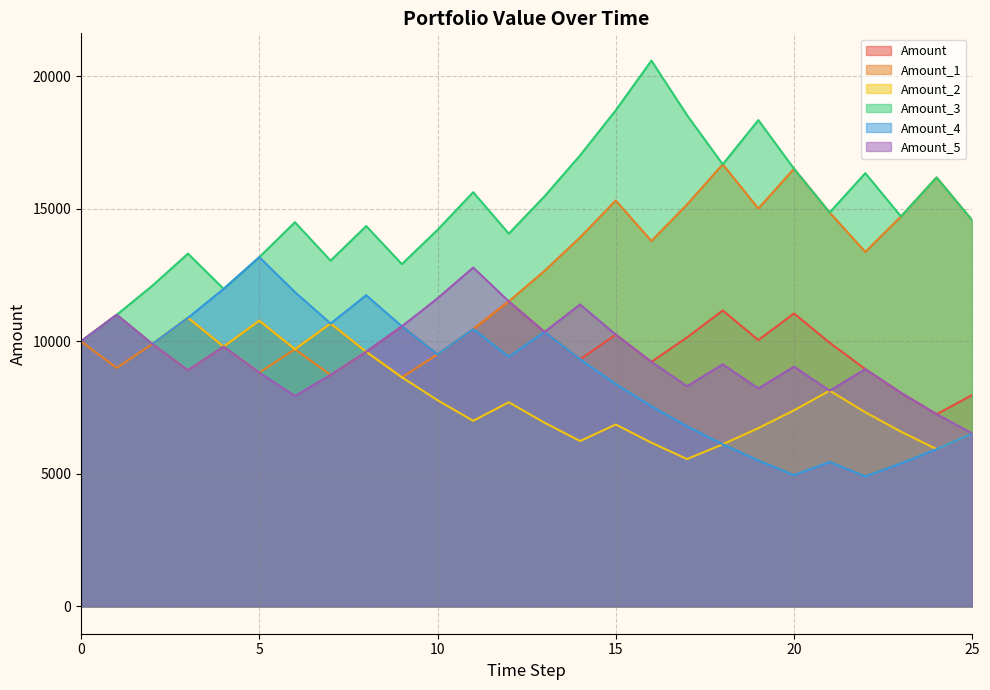

Where is the first local maximum for Amount_5?

1